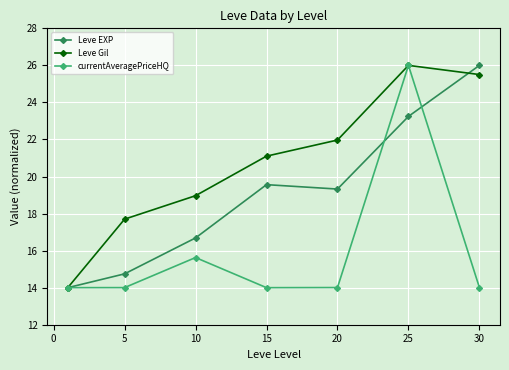

In Leve Gil, how many points are higher than both neighbors (excluding endpoints)?

1